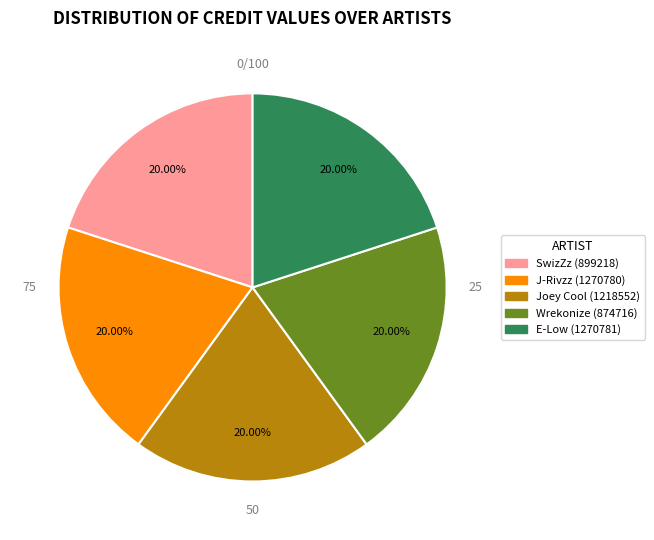

Does Joey Cool (1218552) account for over 50% of the chart?

No